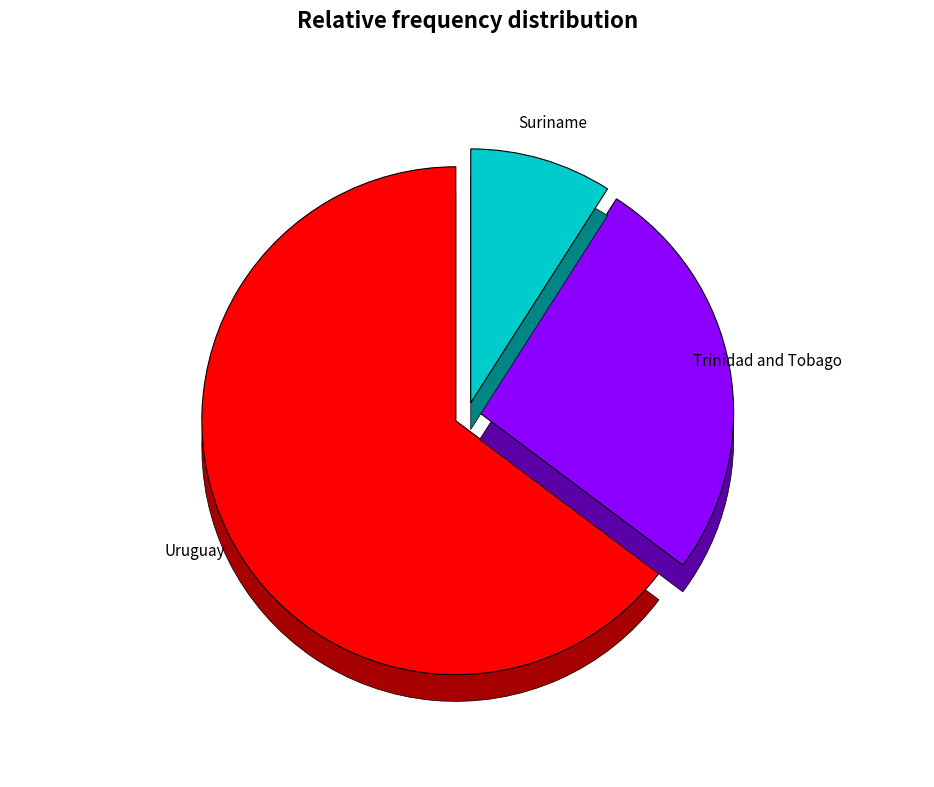

What is the smallest slice in the pie chart?

Suriname